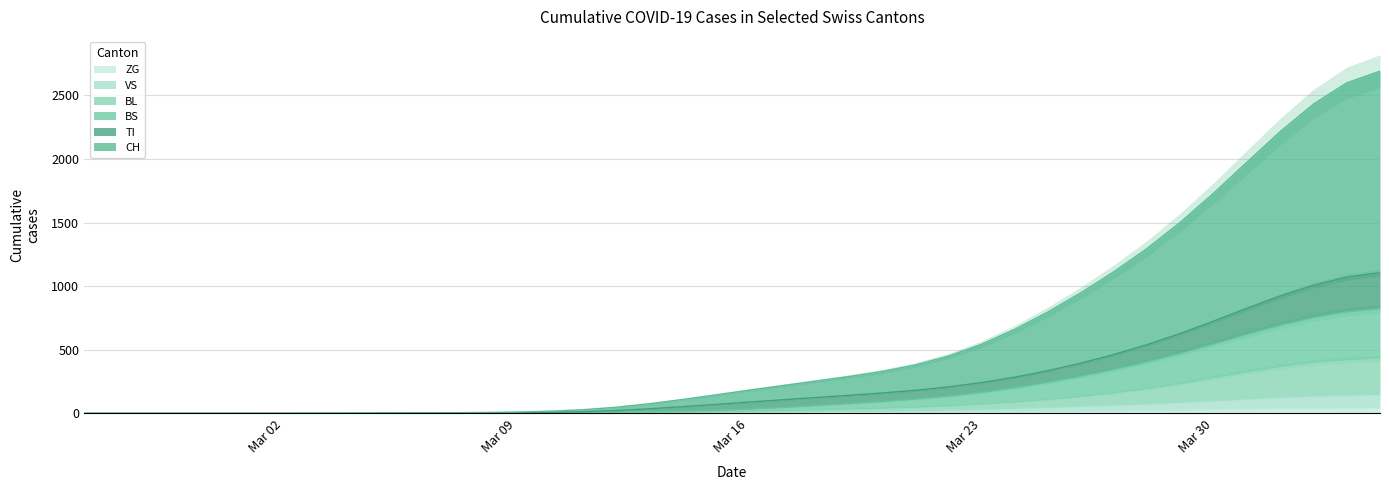

True or false: BS and CH cross at least once.

False